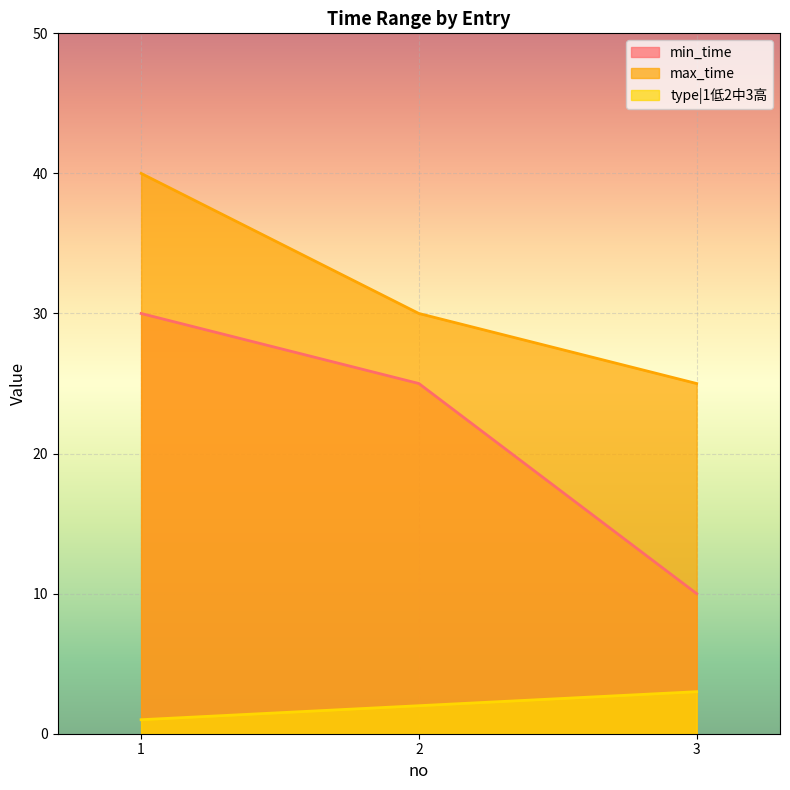

Reading left to right, transcribe all the data shown in this chart.

min_time: 30	25	10
max_time: 40	30	25
type|1低2中3高: 1	2	3